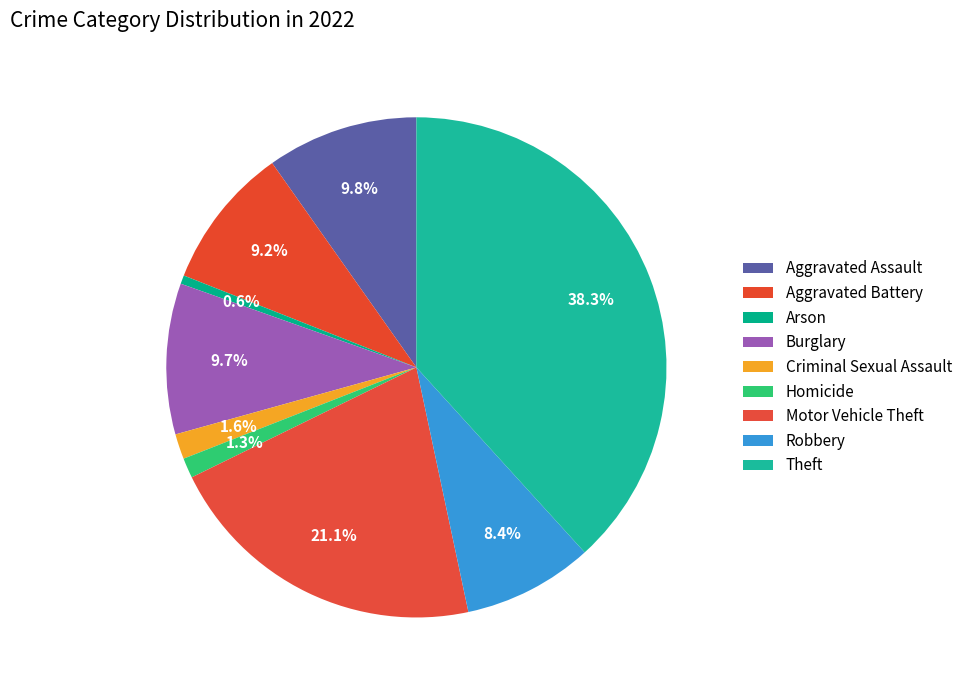

How many slices are in this pie chart?

9